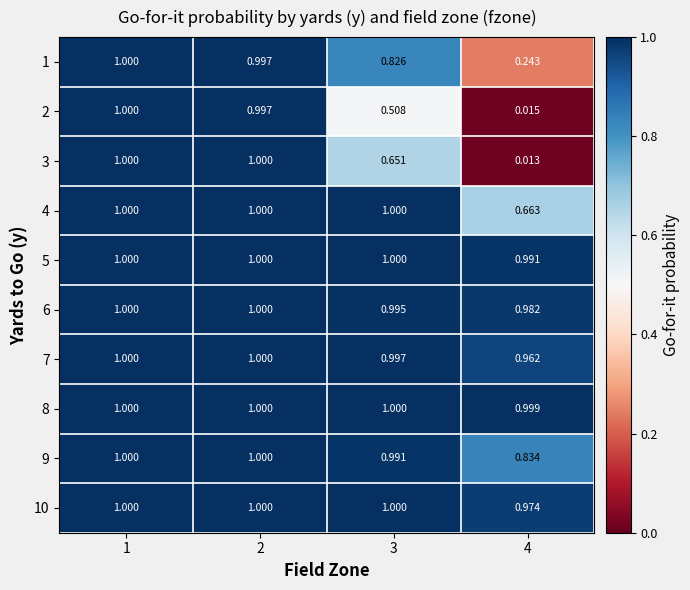

At how many categories does at least one series exceed 0?

4